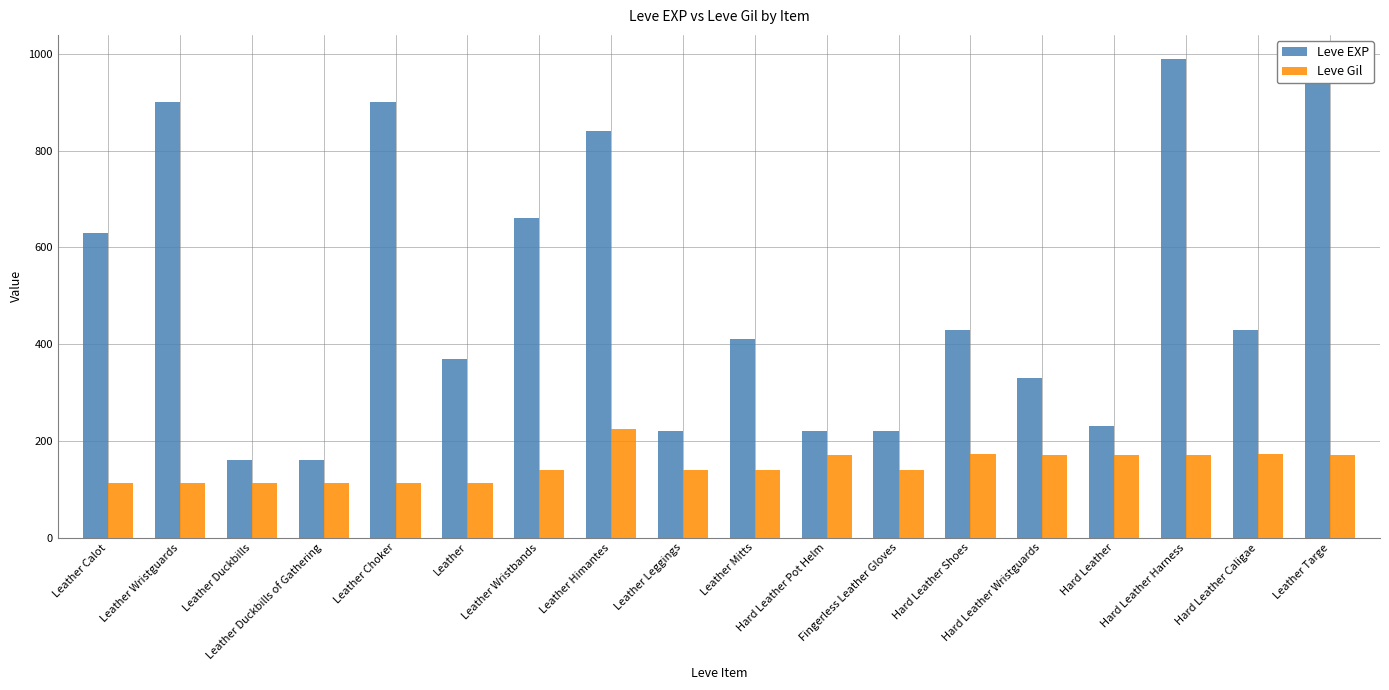

List the series in order of their overall mean, lowest first.

Leve Gil, Leve EXP